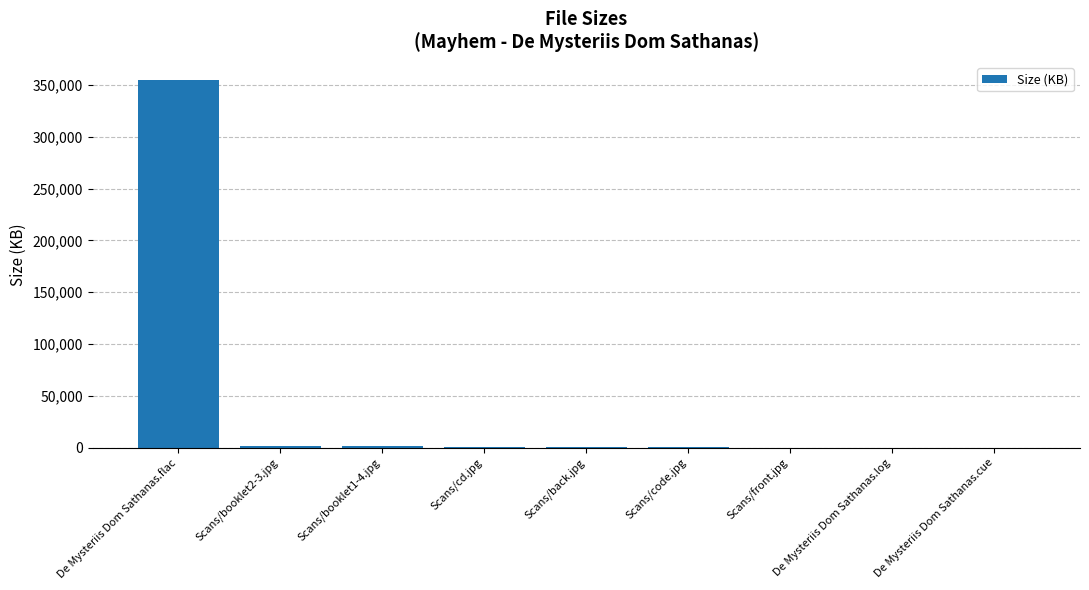

At which label does the data first exceed 699?

De Mysteriis Dom Sathanas.flac